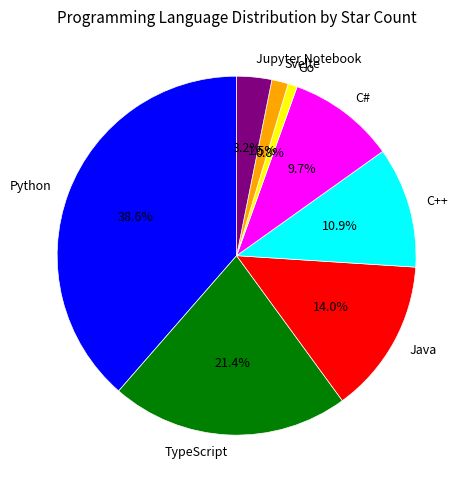

Is it true that C# is 10% of the pie?

True